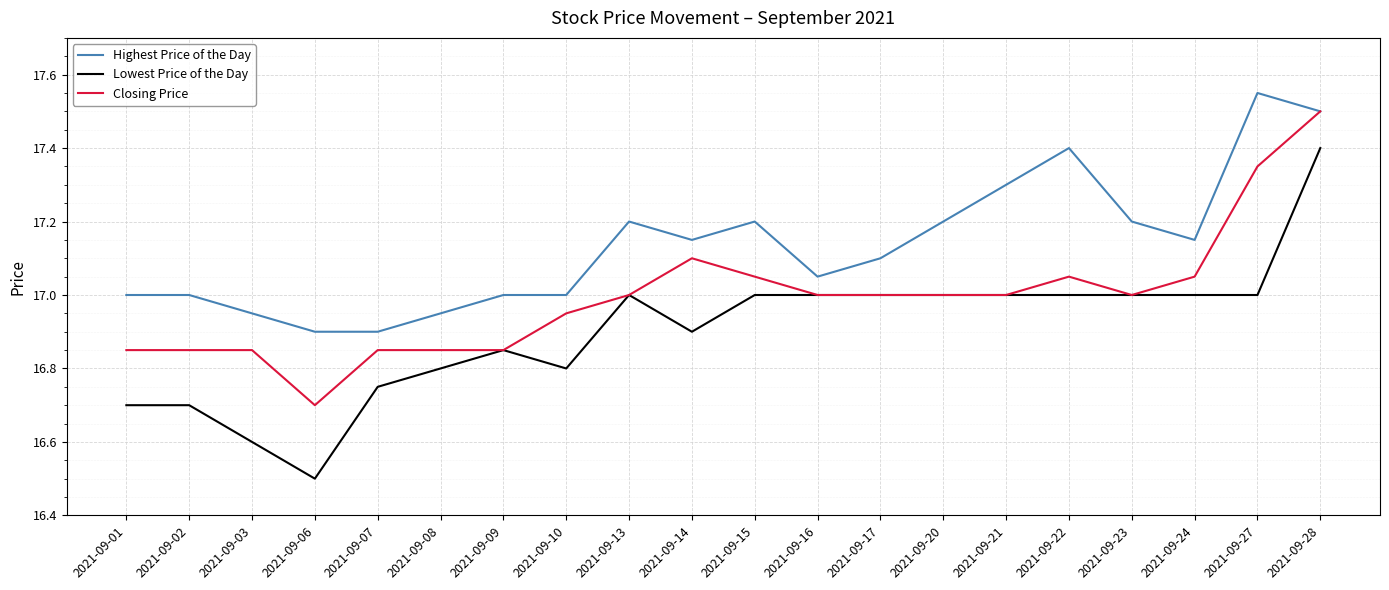

What is the sum of all Lowest Price of the Day values?

338.0